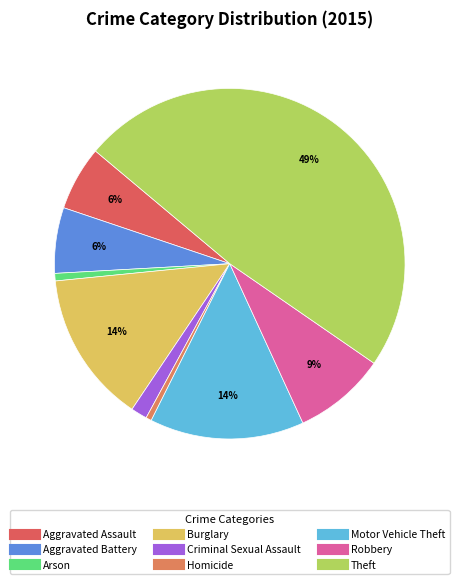

How many slices are in this pie chart?

9